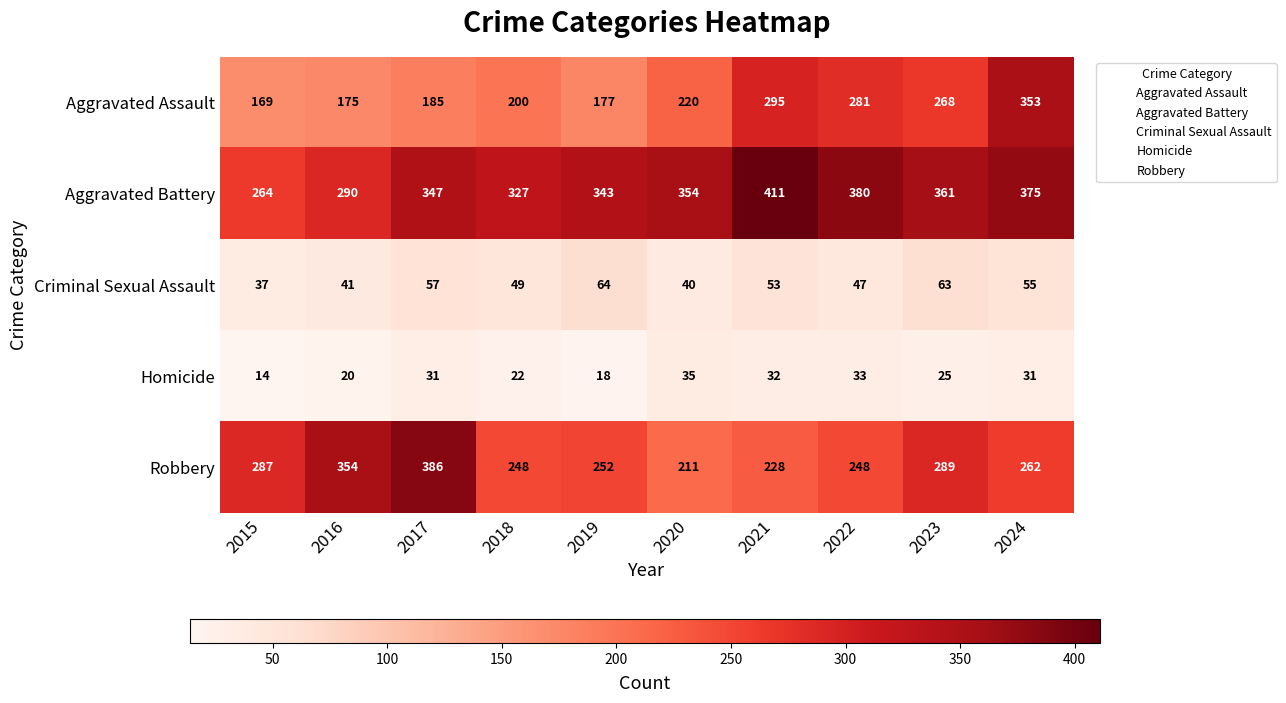

Which series has the widest spread of values?

Aggravated Assault